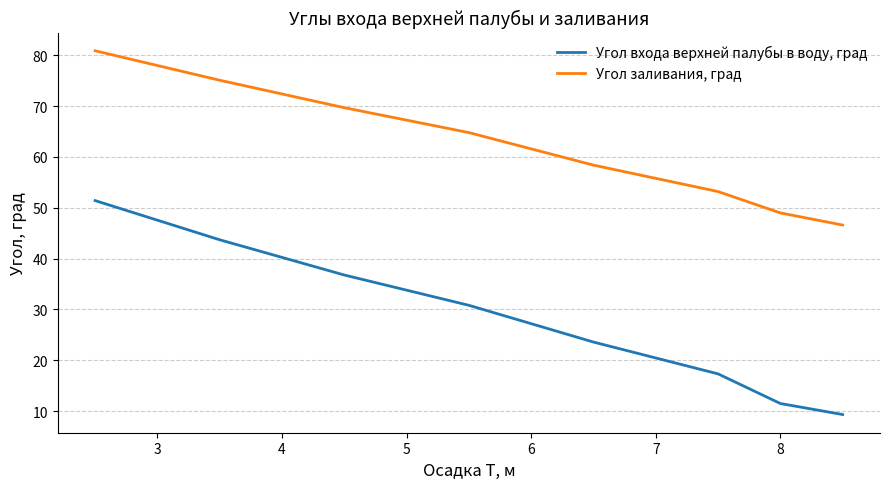

True or false: Угол входа верхней палубы в воду, град and Угол заливания, град cross at least once.

False